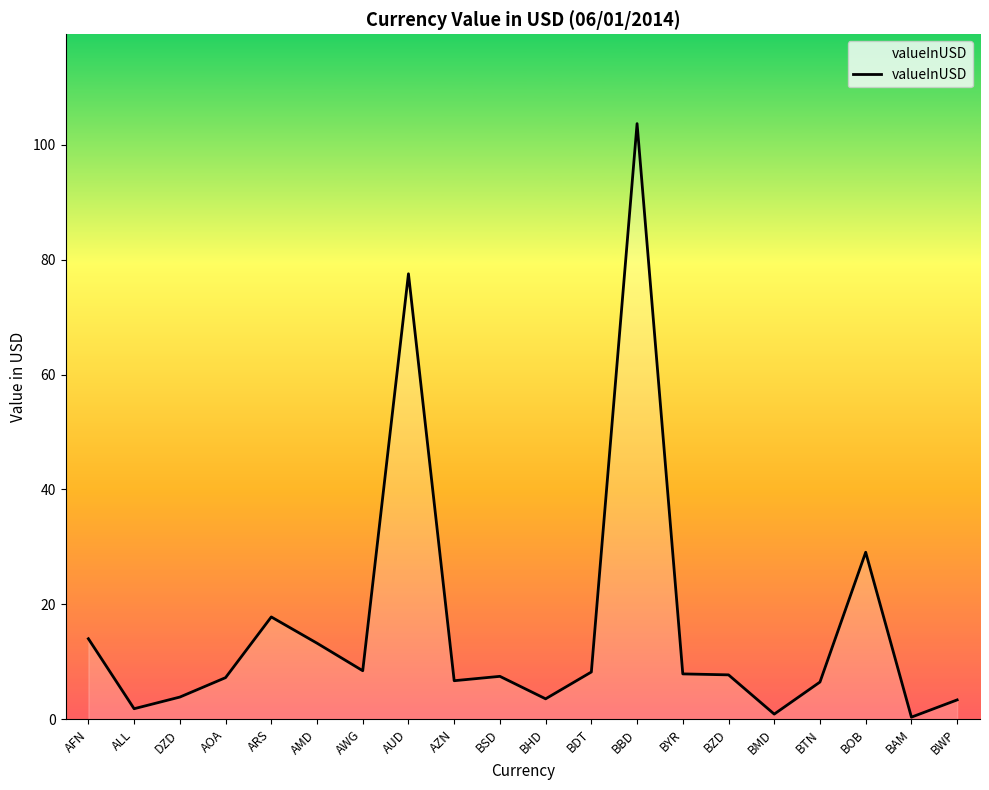

How many lines are shown in the chart?

1